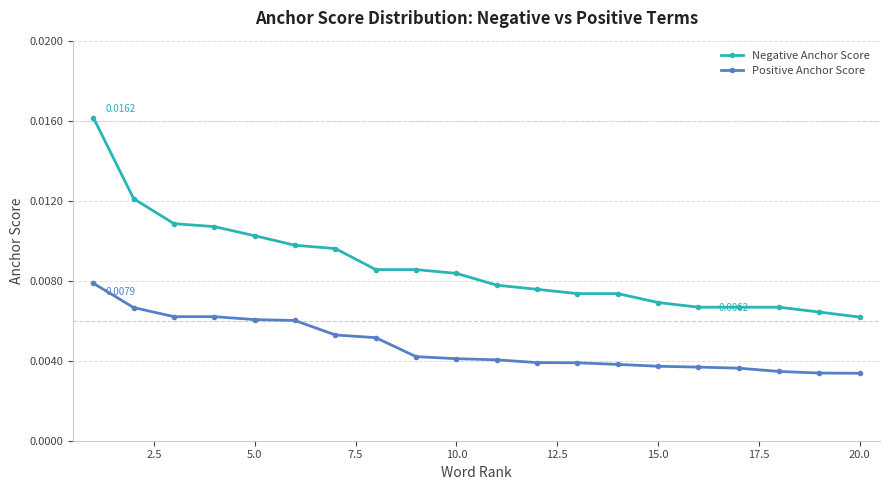

Does the chart display data point markers on the line(s)?

Yes